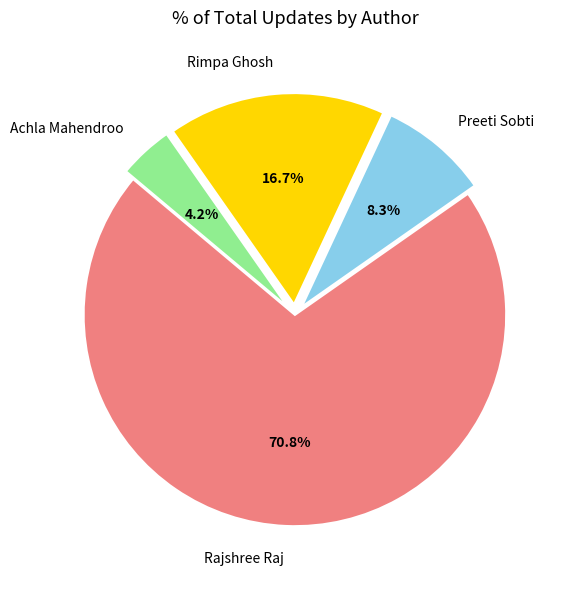

Rank the categories by value from lowest to highest.

Achla Mahendroo, Preeti Sobti, Rimpa Ghosh, Rajshree Raj